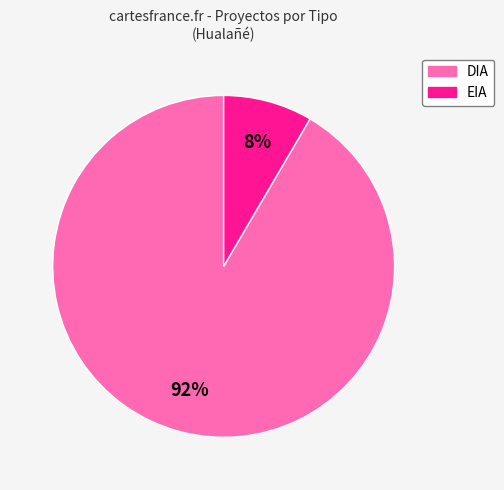

Is DIA the majority of the pie?

Yes